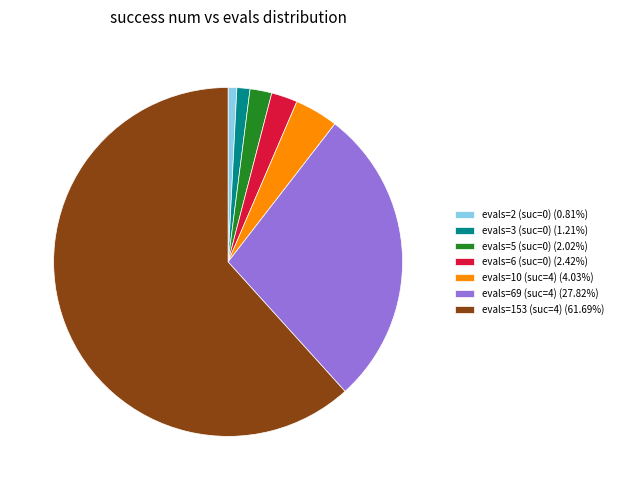

Approximately how many times larger is the value at evals=69 (suc=4) (27.82%) compared to evals=153 (suc=4) (61.69%)?

0.5